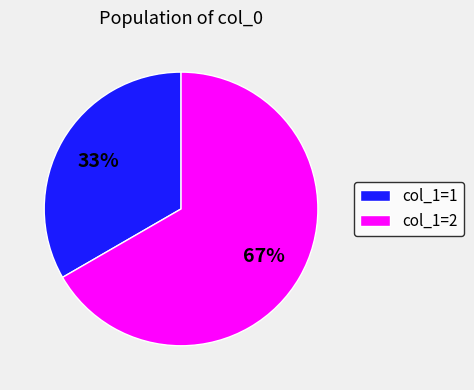

Is it true that col_1=1 is 33% of the pie?

True